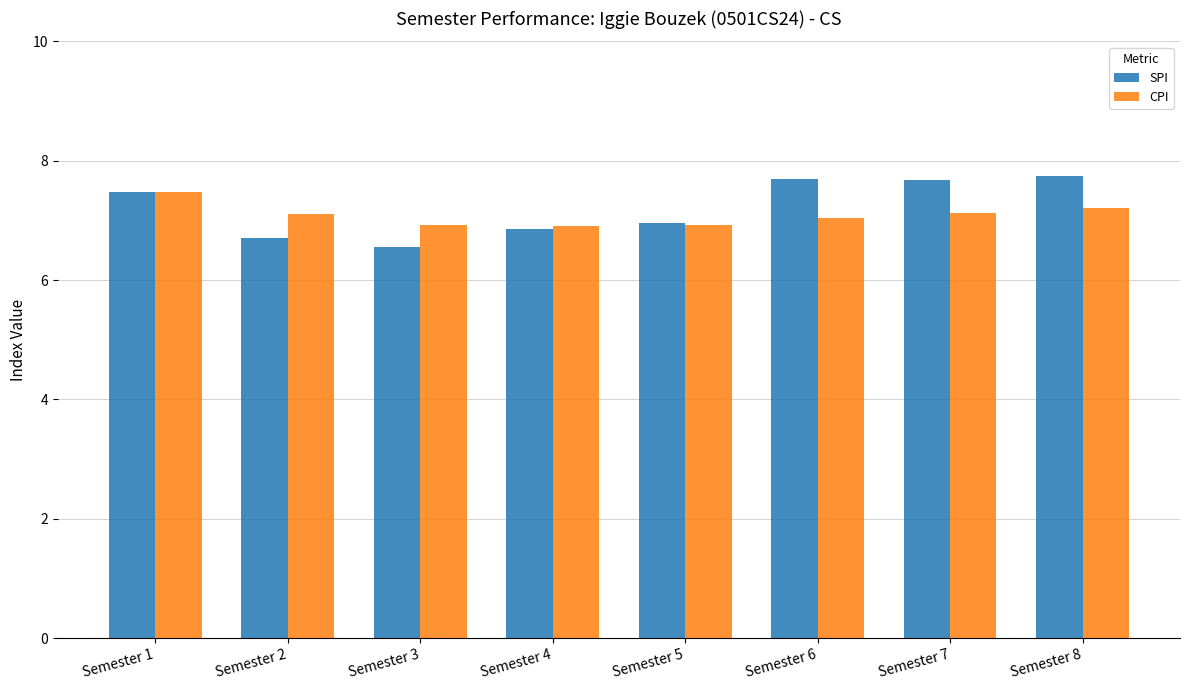

The CPI series shows 2.2 at Semester 1. True or false?

False